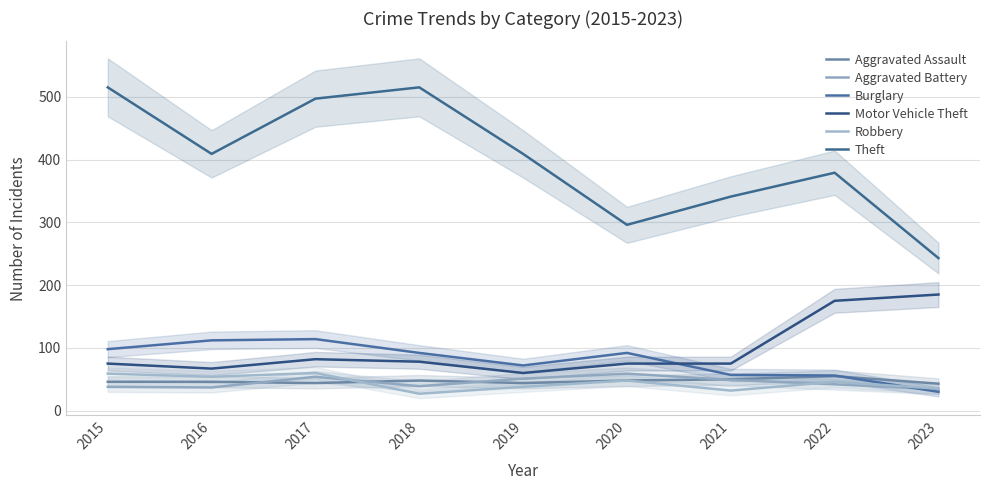

Reading left to right, extract all data points from this chart.

Aggravated Assault: 2015=46	2016=46	2017=44	2018=48	2019=44	2020=48	2021=50	2022=55	2023=43
Aggravated Battery: 2015=38	2016=37	2017=54	2018=39	2019=51	2020=59	2021=49	2022=42	2023=34
Burglary: 2015=98	2016=112	2017=114	2018=92	2019=72	2020=92	2021=57	2022=56	2023=30
Motor Vehicle Theft: 2015=75	2016=67	2017=82	2018=78	2019=60	2020=75	2021=75	2022=175	2023=185
Robbery: 2015=59	2016=54	2017=60	2018=27	2019=38	2020=48	2021=32	2022=46	2023=35
Theft: 2015=515	2016=409	2017=497	2018=515	2019=409	2020=296	2021=341	2022=379	2023=243